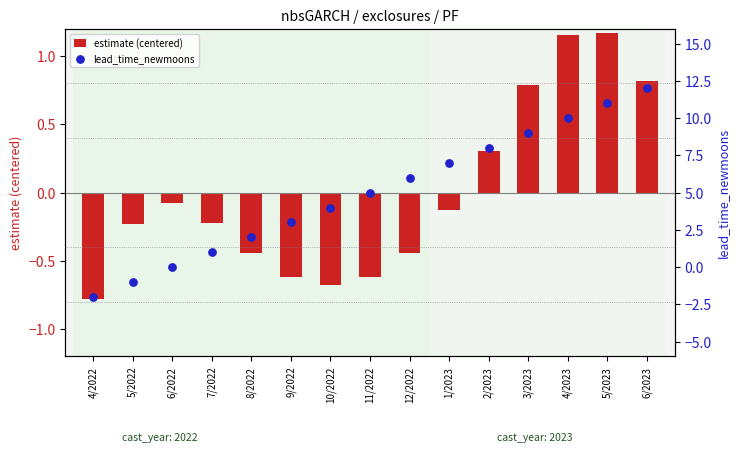

Is the value of estimate (centered) at 4/2023 greater than the value of lead_time_newmoons at 12/2022?

No